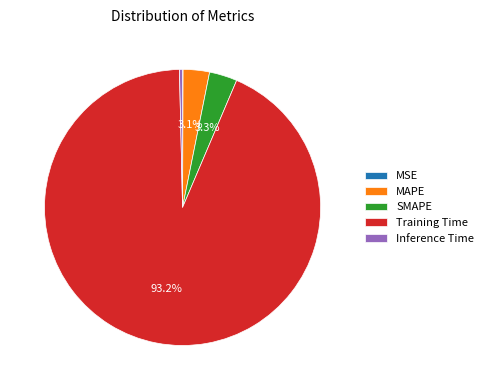

Does any single category account for the majority?

Yes